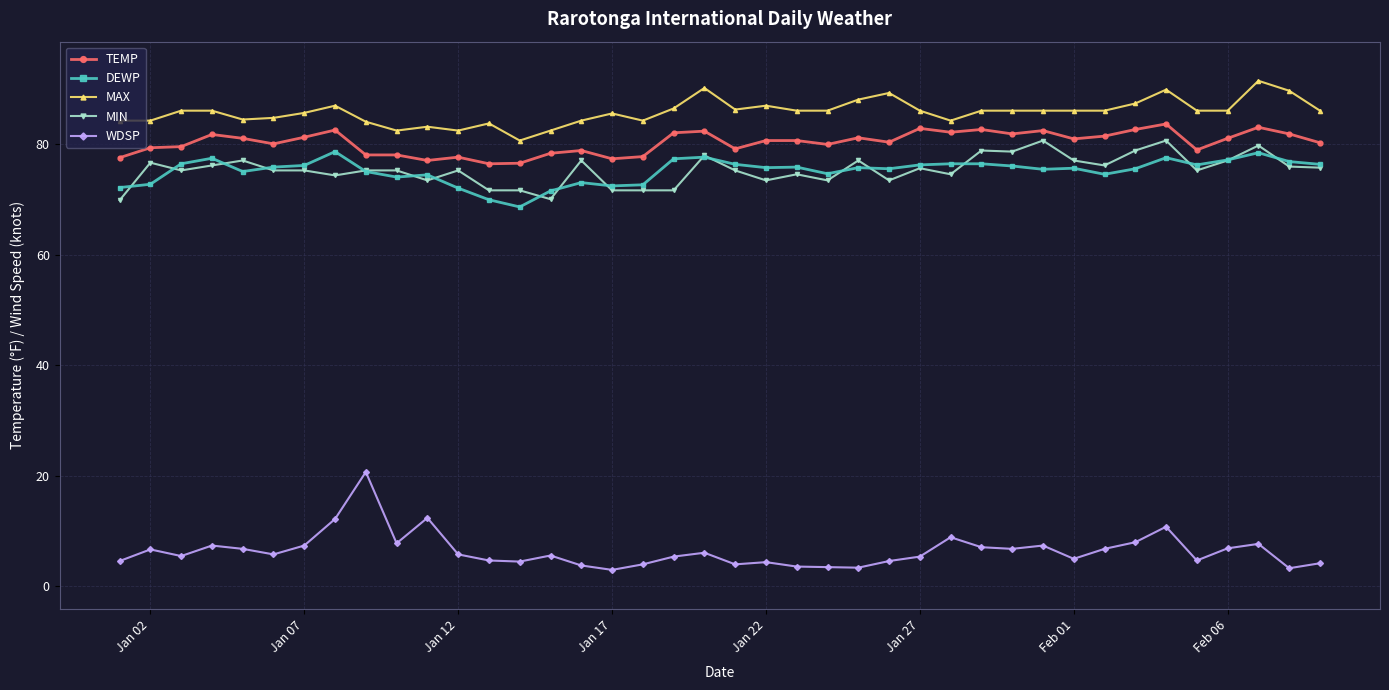

True or false: TEMP and MAX intersect in this chart.

False